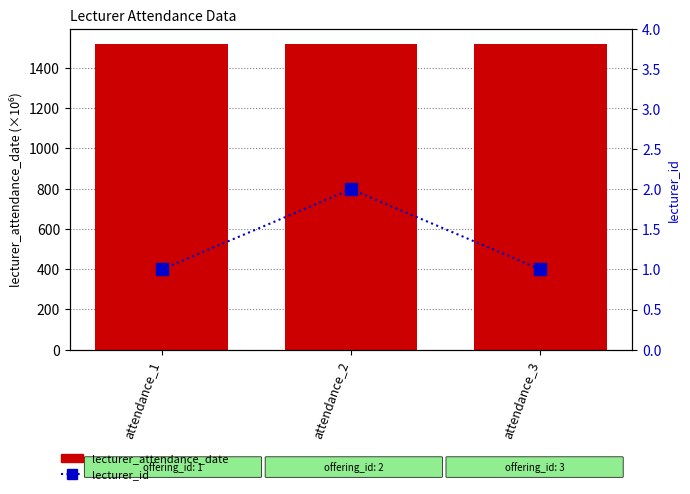

Between attendance_1 and attendance_3, which series saw the biggest shift?

lecturer_attendance_date (×10⁶)